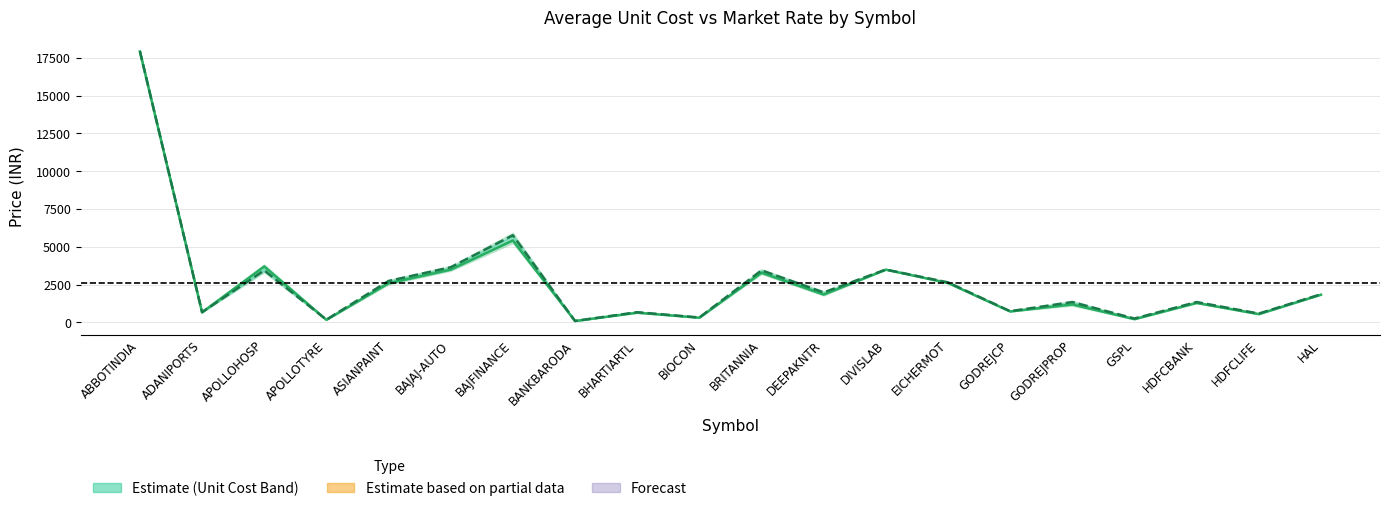

What is the difference between the Average Unit Cost values at BAJFINANCE and ABBOTINDIA?

12176.3